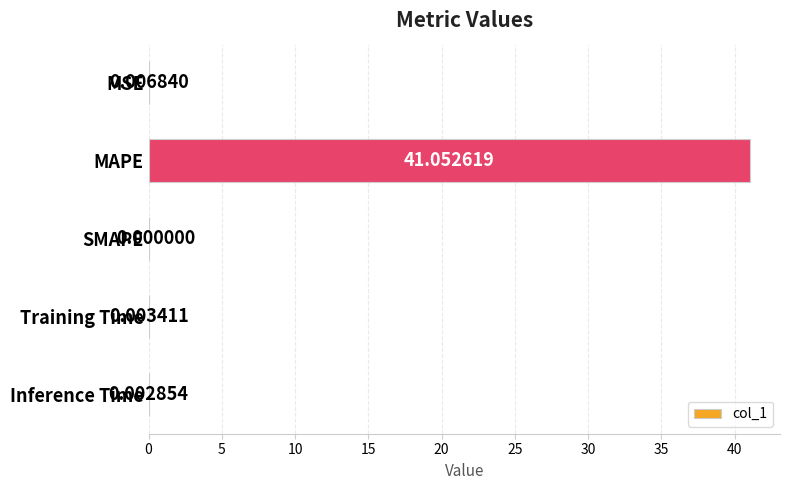

How many series are shown in this chart?

1